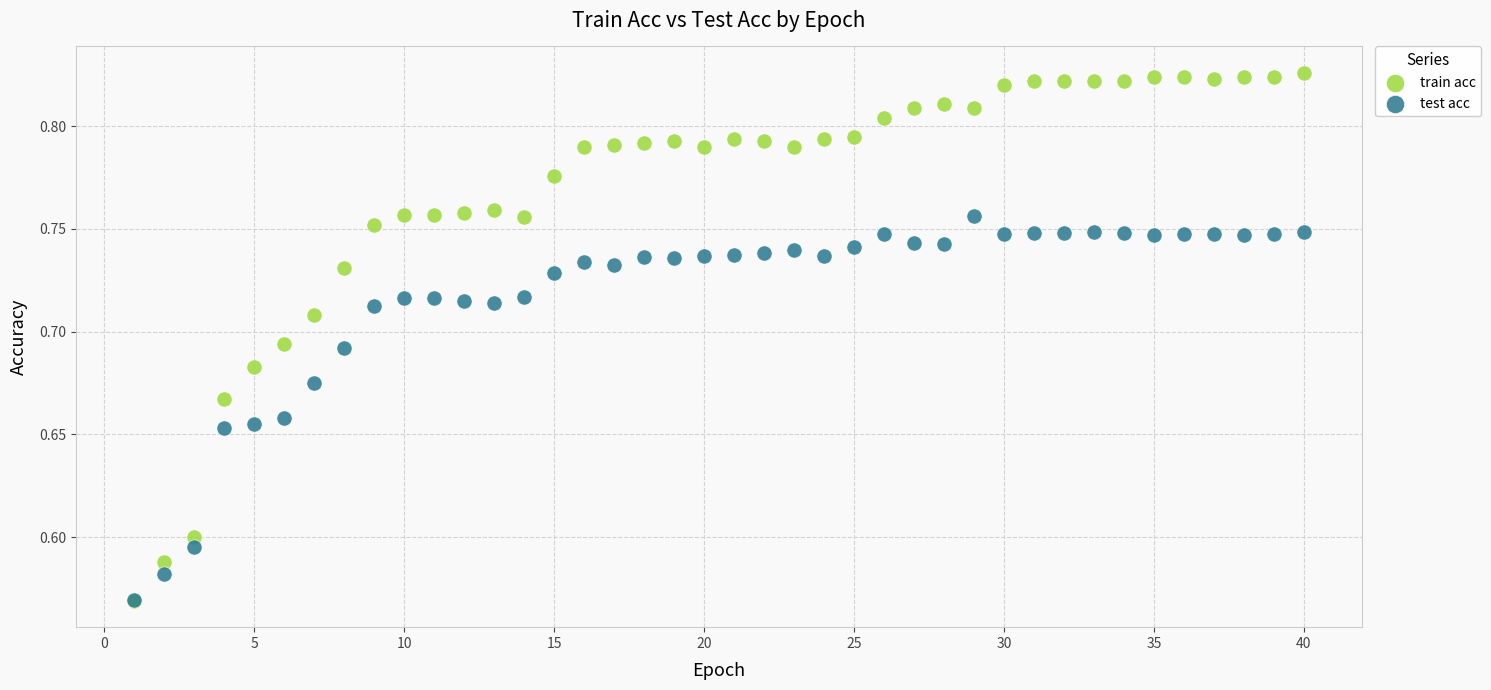

What are all the series names shown in the legend?

train acc, test acc